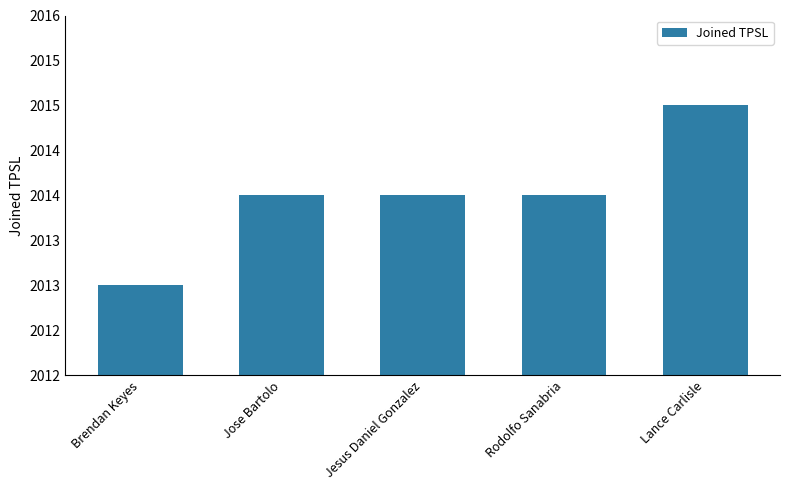

Rank the categories by value from lowest to highest.

Brendan Keyes, Jose Bartolo, Jesus Daniel Gonzalez, Rodolfo Sanabria, Lance Carlisle